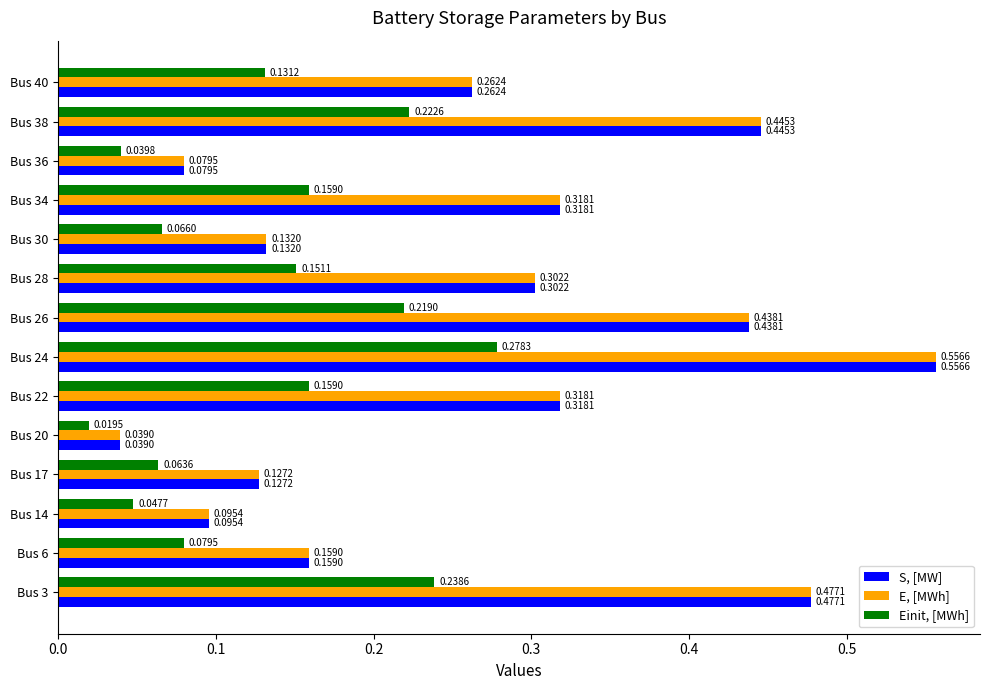

What is the sum of all Einit, [MWh] values?

1.9